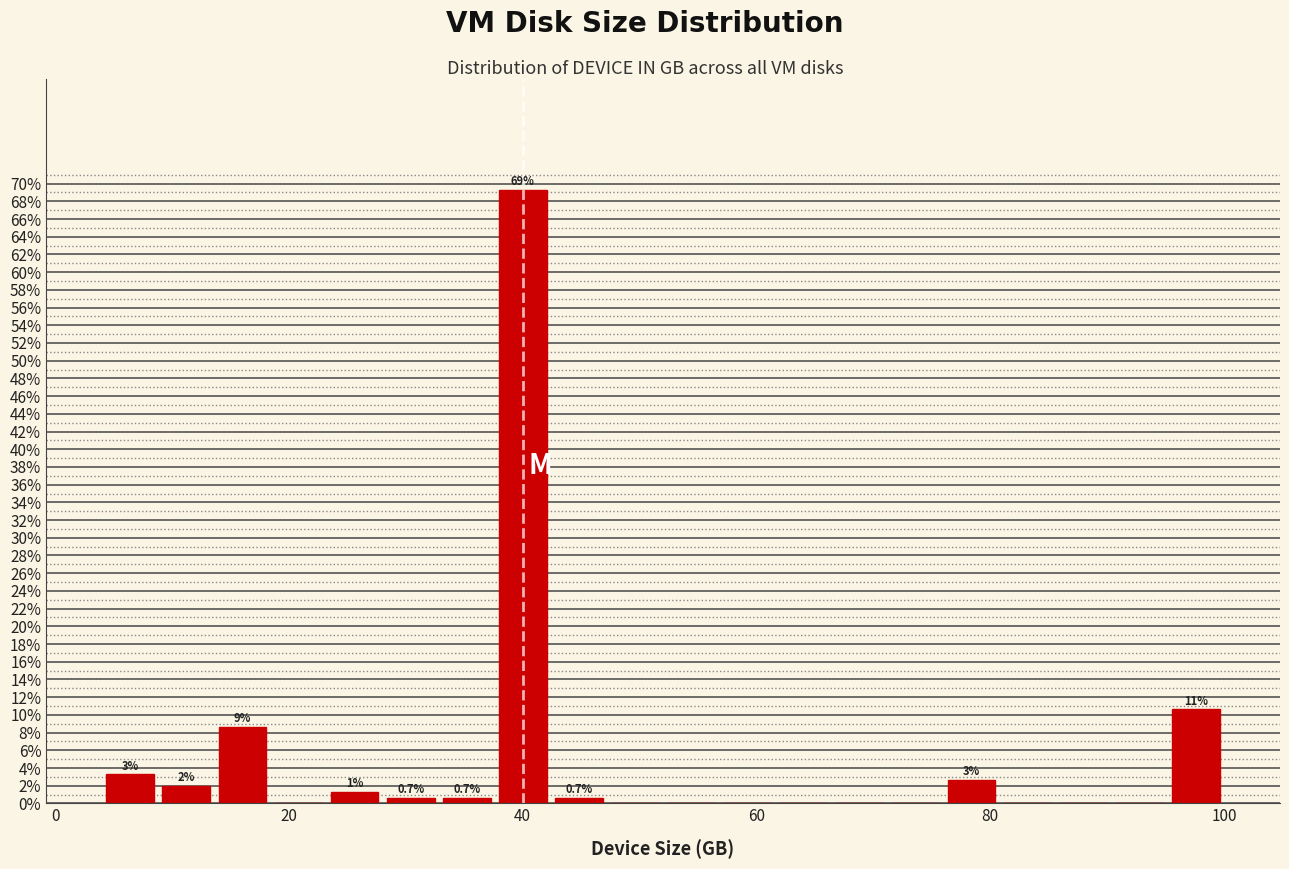

Read against the x-axis, roughly where is the centre of the tallest bar?

40